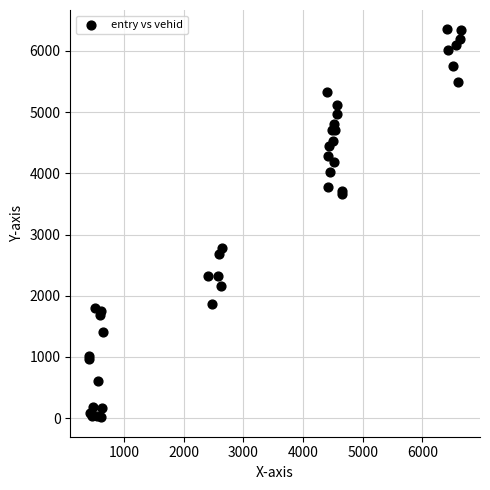

What Y value in the scatter plot is closest to 3183?

2775